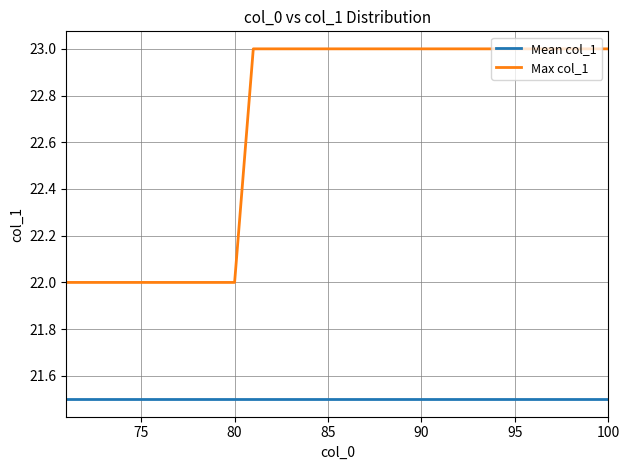

Which series has the largest total across all categories?

Max col_1